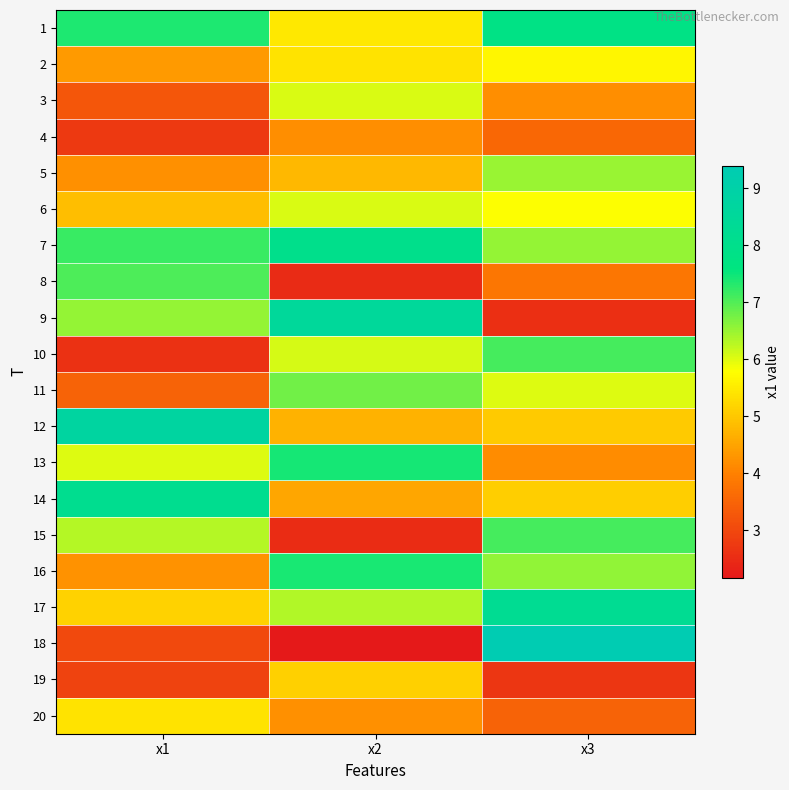

Reading left to right, what are all the values shown in this chart?

1: x1=7.4	x2=5.5	x3=7.8
2: x1=4.4	x2=5.4	x3=5.6
3: x1=3.3	x2=6.1	x3=4.2
4: x1=2.7	x2=4.2	x3=3.6
5: x1=4.2	x2=4.8	x3=6.5
6: x1=4.9	x2=6.0	x3=5.8
7: x1=7.2	x2=8.0	x3=6.5
8: x1=7.0	x2=2.5	x3=3.8
9: x1=6.5	x2=8.5	x3=2.6
10: x1=2.6	x2=6.1	x3=7.1
11: x1=3.5	x2=6.8	x3=6.0
12: x1=8.8	x2=4.7	x3=5.0
13: x1=6.0	x2=7.4	x3=4.1
14: x1=8.1	x2=4.5	x3=5.1
15: x1=6.3	x2=2.5	x3=7.1
16: x1=4.2	x2=7.4	x3=6.5
17: x1=5.1	x2=6.3	x3=8.2
18: x1=3.0	x2=2.2	x3=9.4
19: x1=2.9	x2=5.1	x3=2.7
20: x1=5.4	x2=4.2	x3=3.5